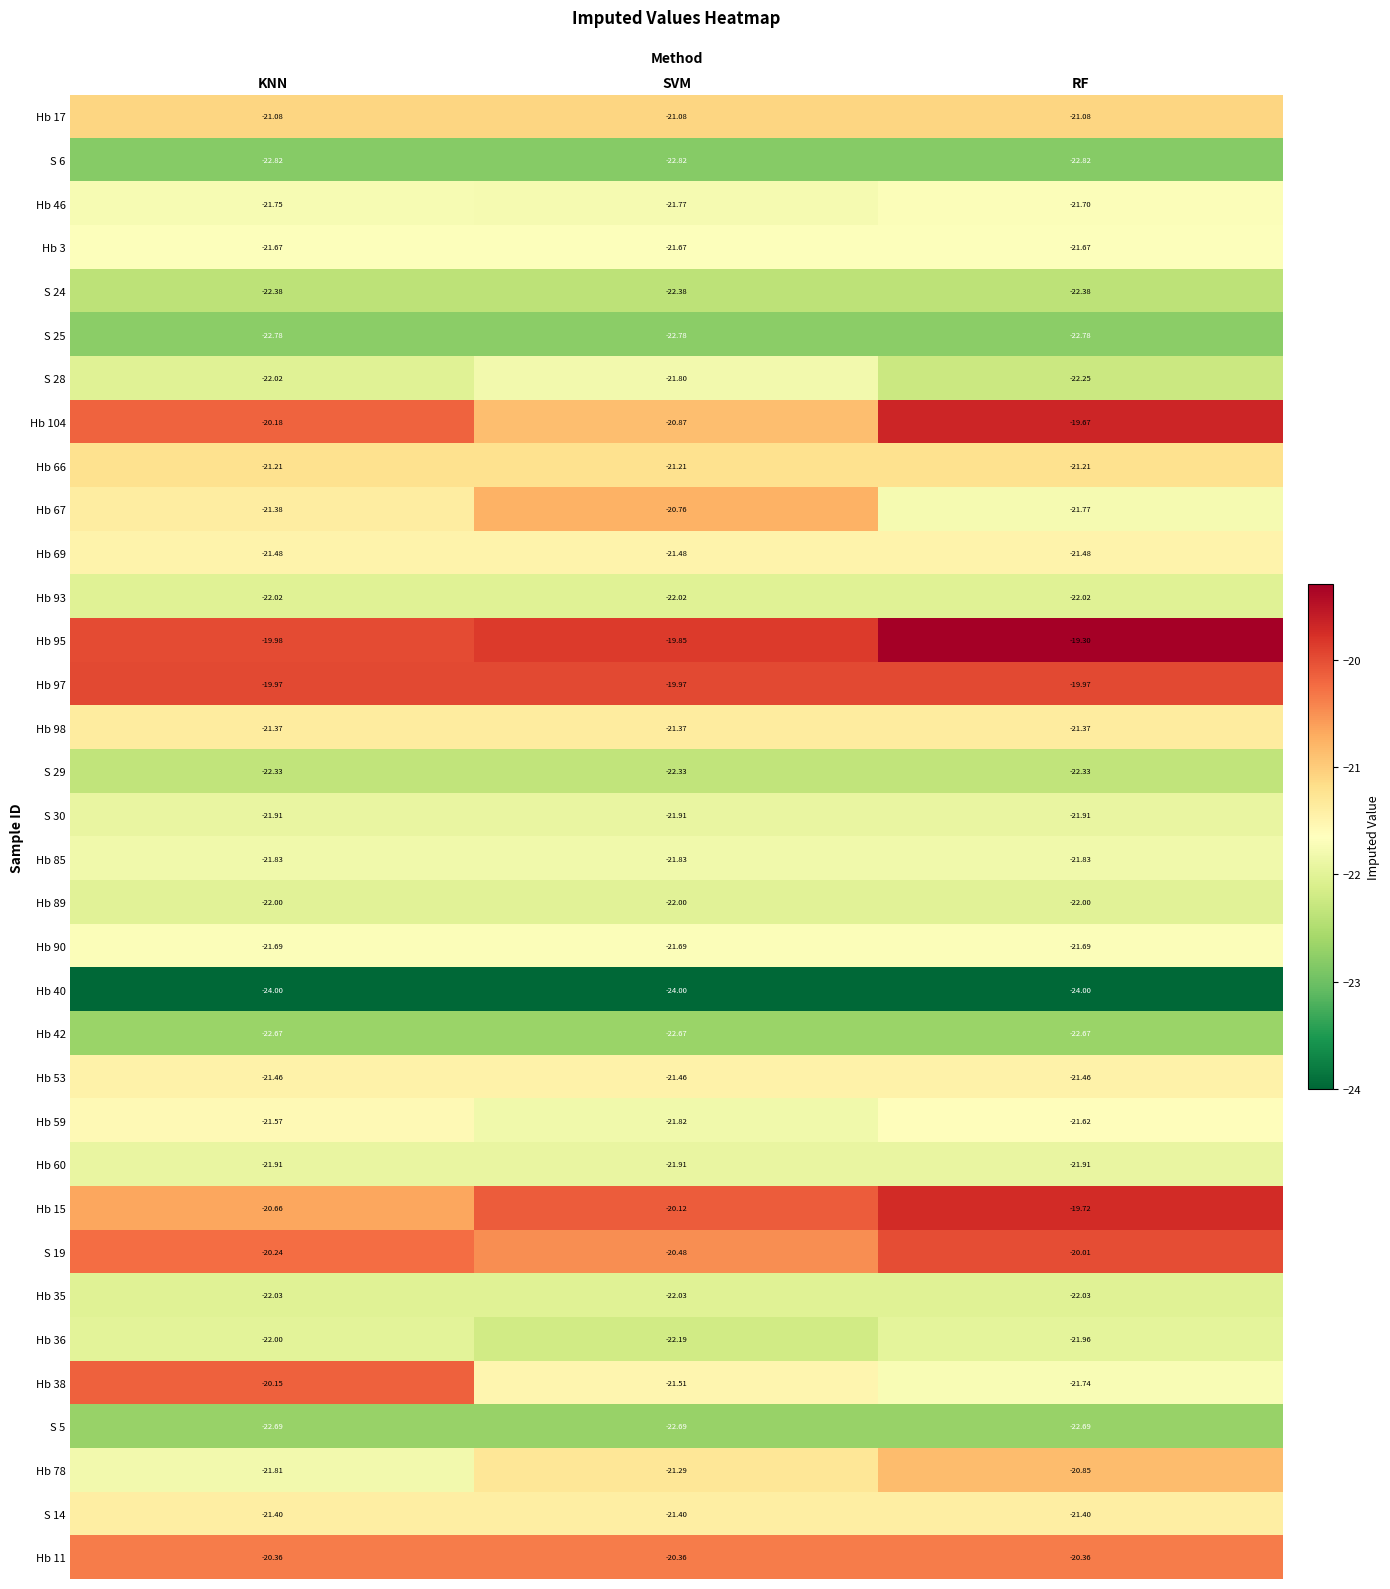

Is the value of Hb 3 at RF greater than the value of Hb 38 at RF?

Yes